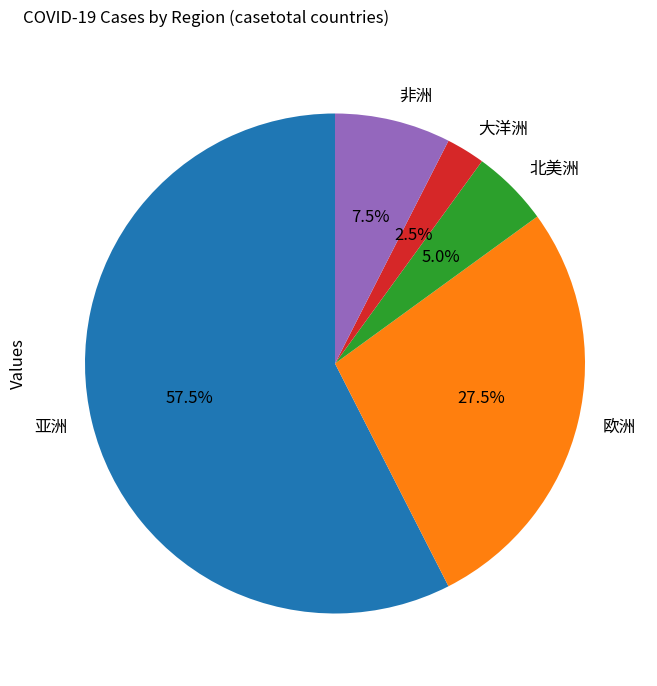

Which slice represents more than half of the pie?

亚洲